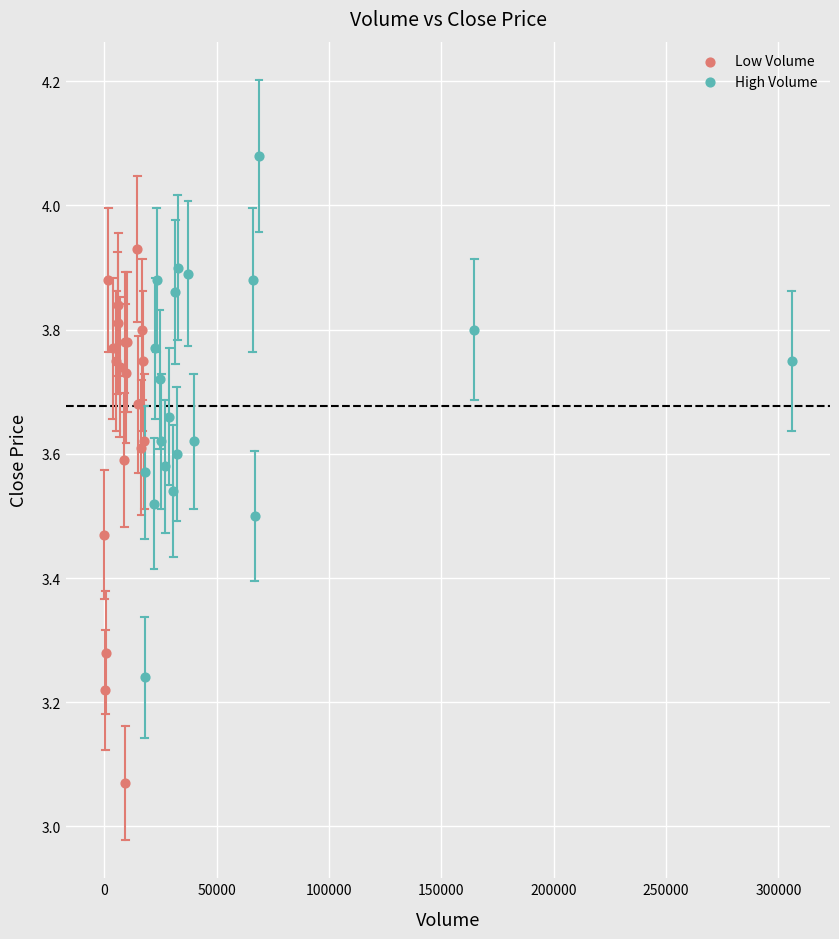

Which series contains the lowest Y value?

Low Volume